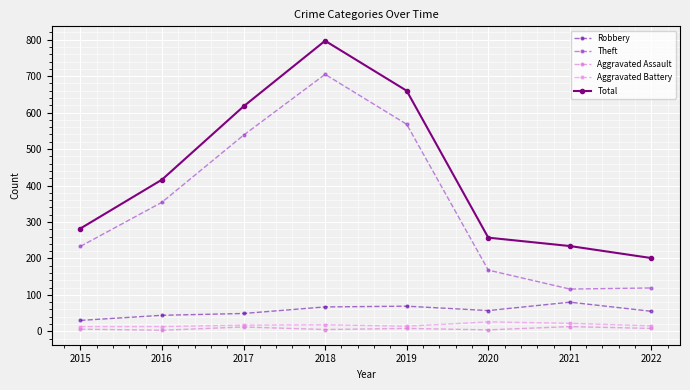

Which label corresponds to the largest value in the chart?

2018